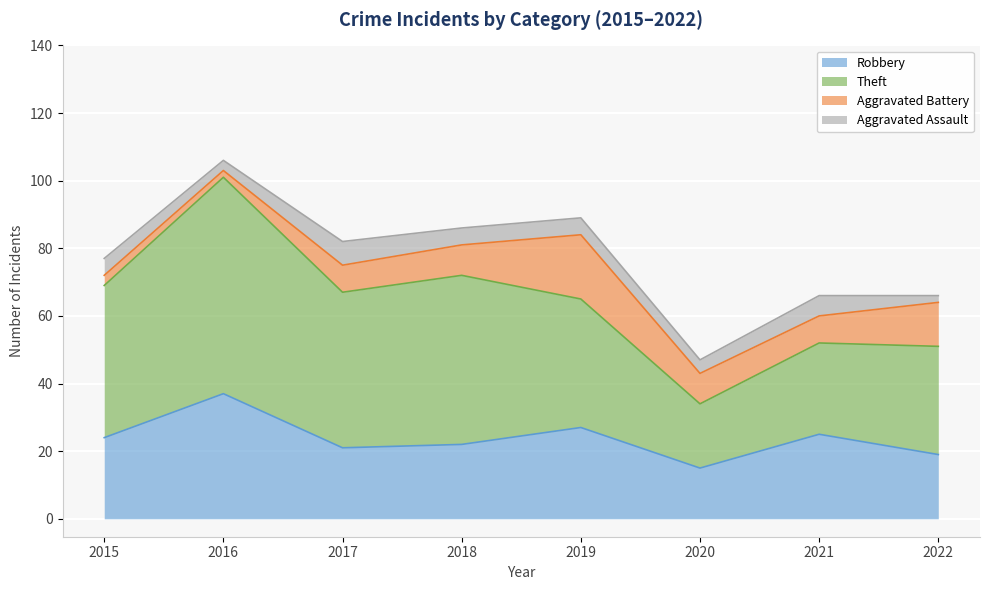

Which series has the largest total across all categories?

Theft